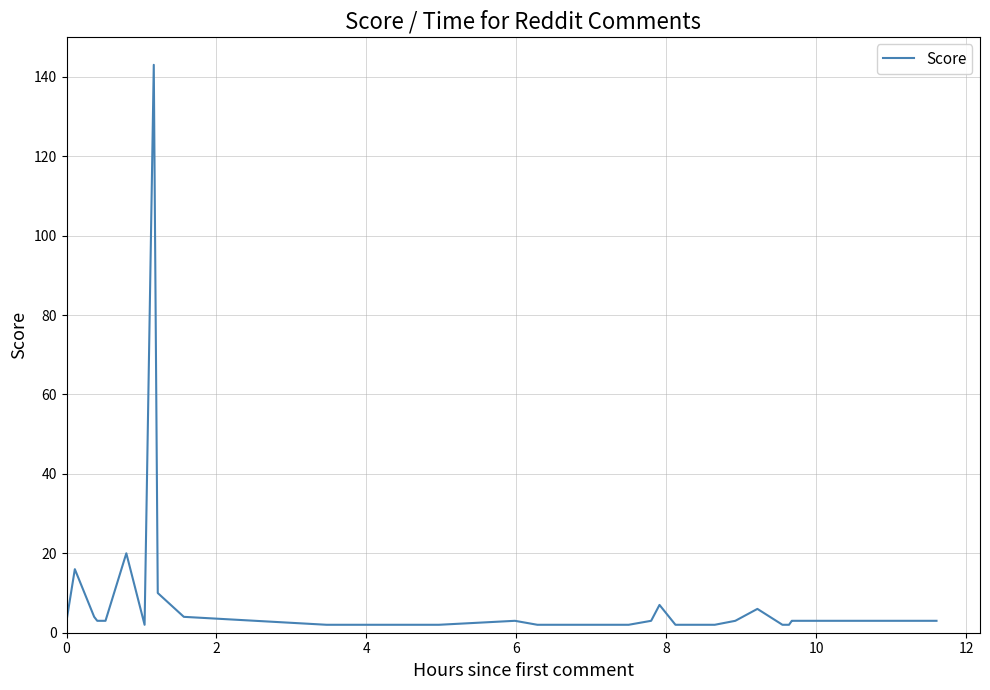

What is the difference between the maximum and minimum values?

141